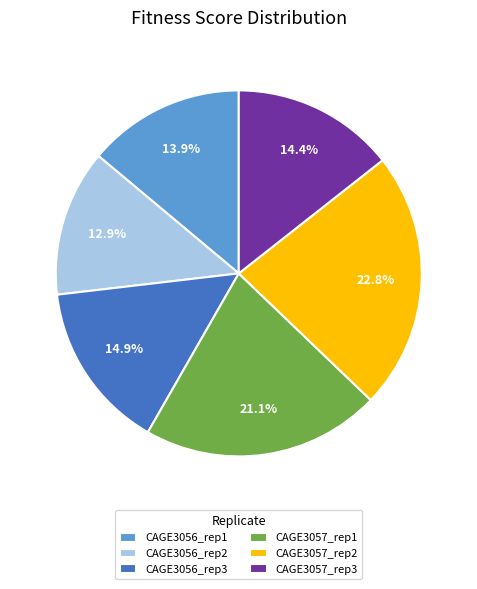

What percentage is NOT represented by CAGE3057_rep3?

85.6%